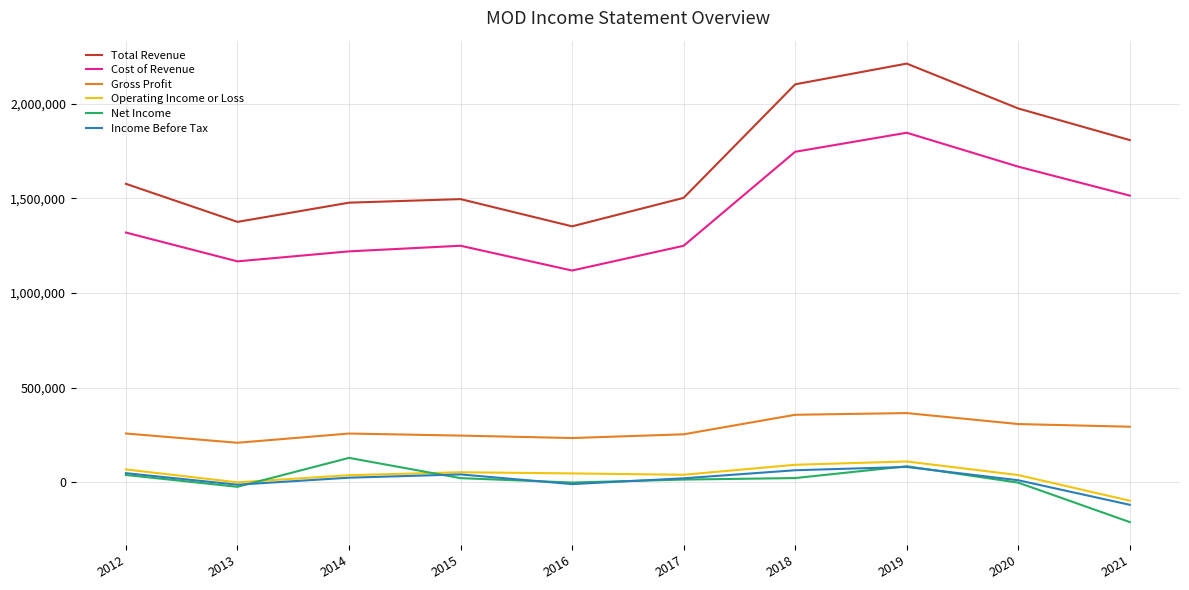

True or false: Cost of Revenue and Income Before Tax cross at least once.

False